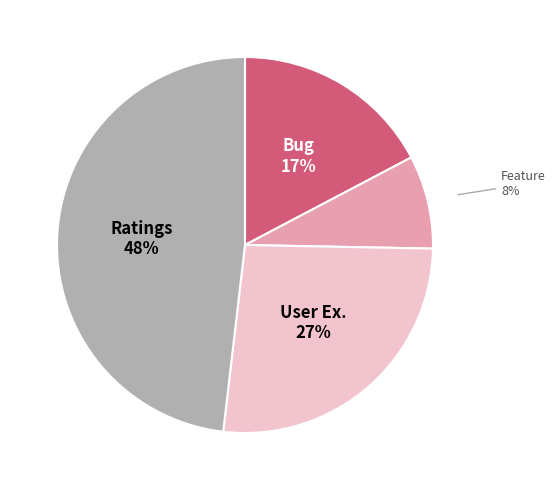

To the nearest percent, what percentage of the pie is User Ex.?

27%